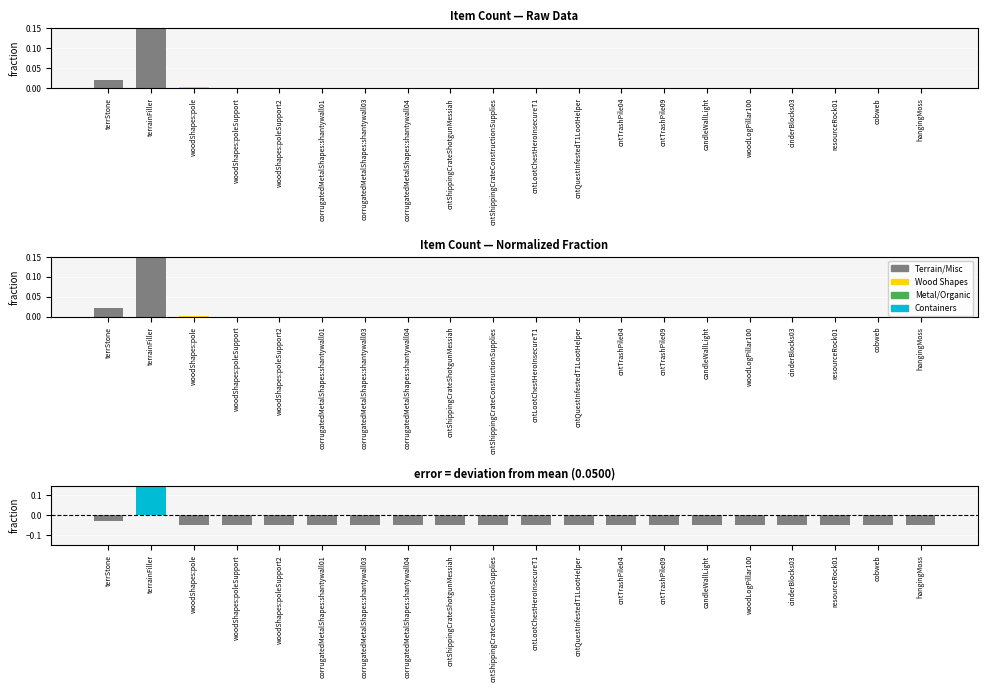

Reading right to left, list all the values displayed in this chart.

count: 0.0	0.0	0.0	0.0	0.0	0.0	0.0	0.0	0.0	0.0	0.0	0.0	0.0	0.0	0.0	0.0	0.0	0.0	1.0	0.0
deviation: -0.0	-0.0	-0.0	-0.0	-0.0	-0.0	-0.0	-0.0	-0.0	-0.0	-0.0	-0.0	-0.0	-0.0	-0.0	-0.0	-0.0	-0.0	0.9	-0.0